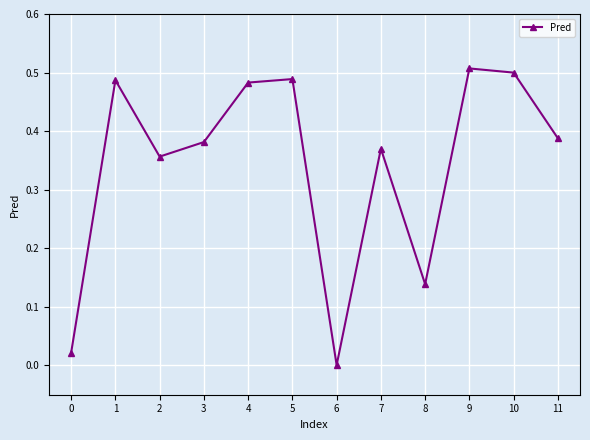

What is the sum of all values?

4.1